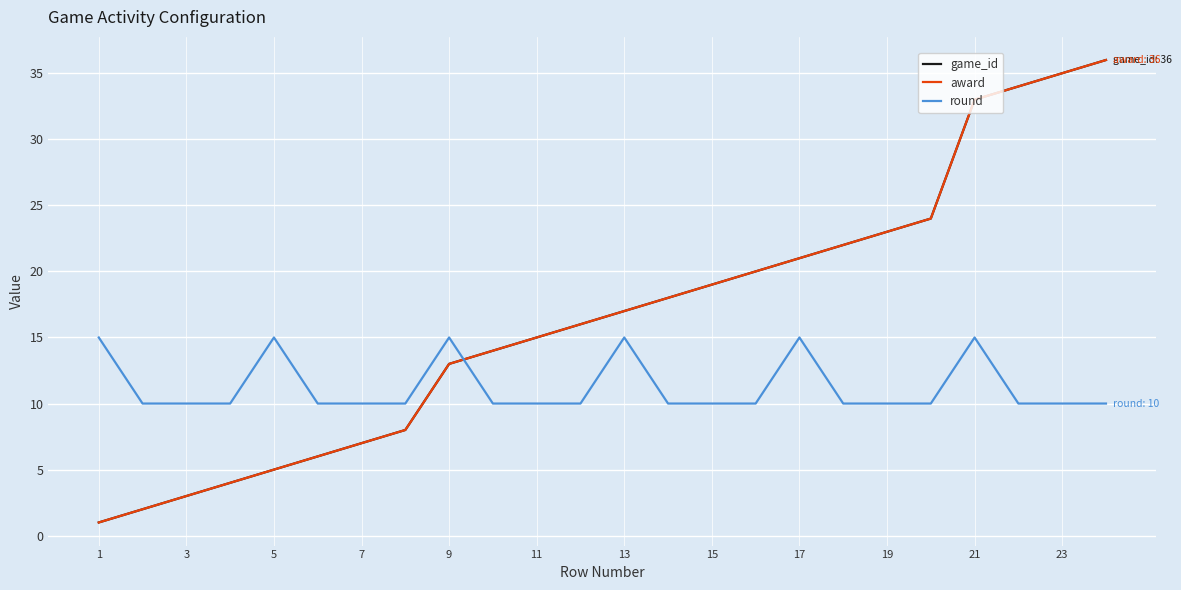

Is this an area chart (filled region under the line)?

No